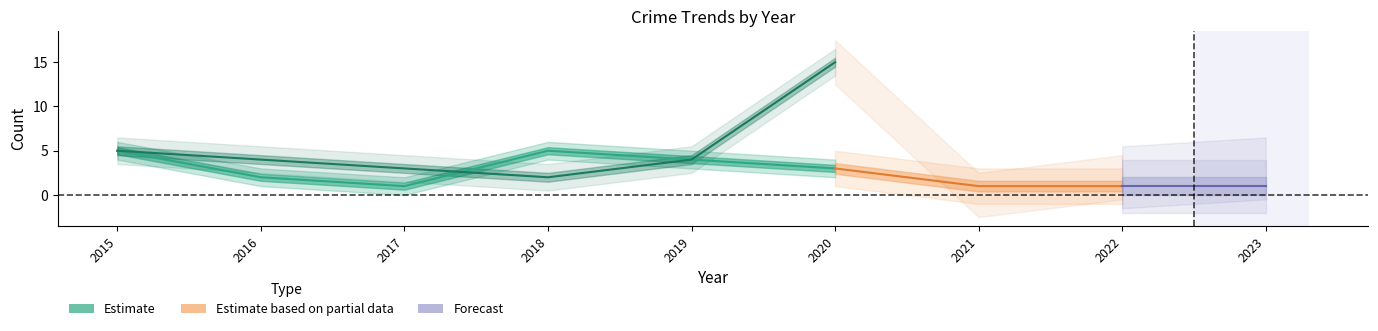

Between 2019 and 2020, which is larger?

2019